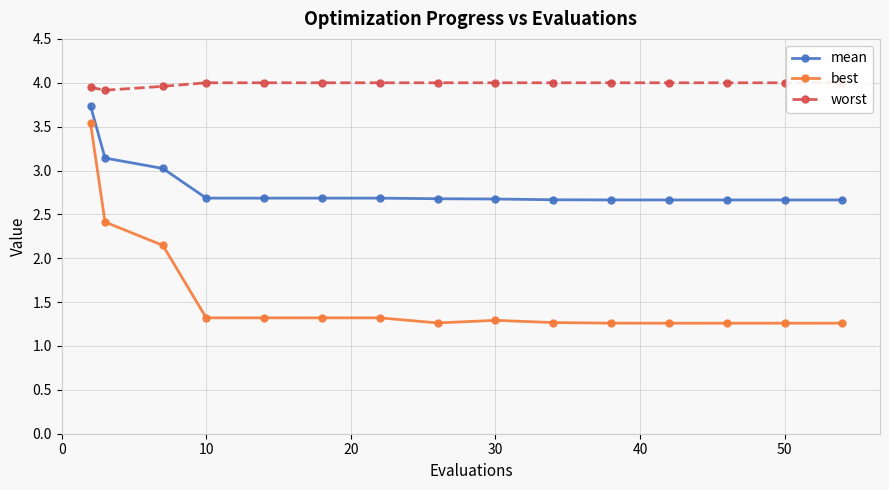

True or false: mean has more than 1 points higher than both neighbors.

False